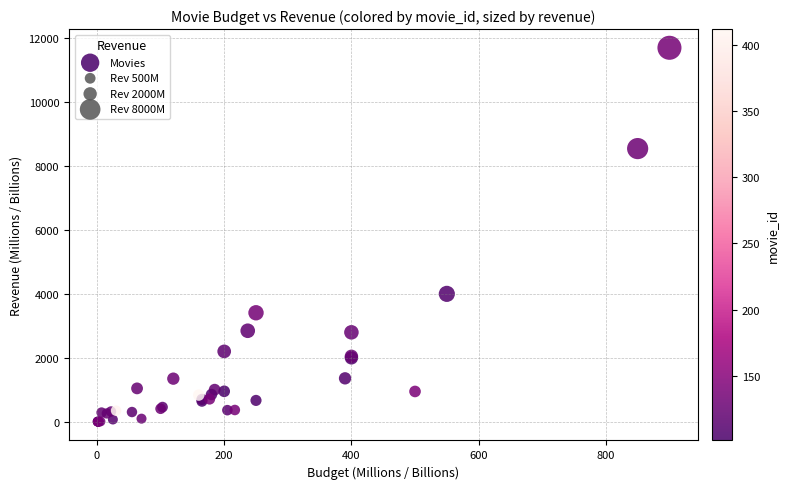

What Y value in the scatter plot is closest to 5846?

4000.0